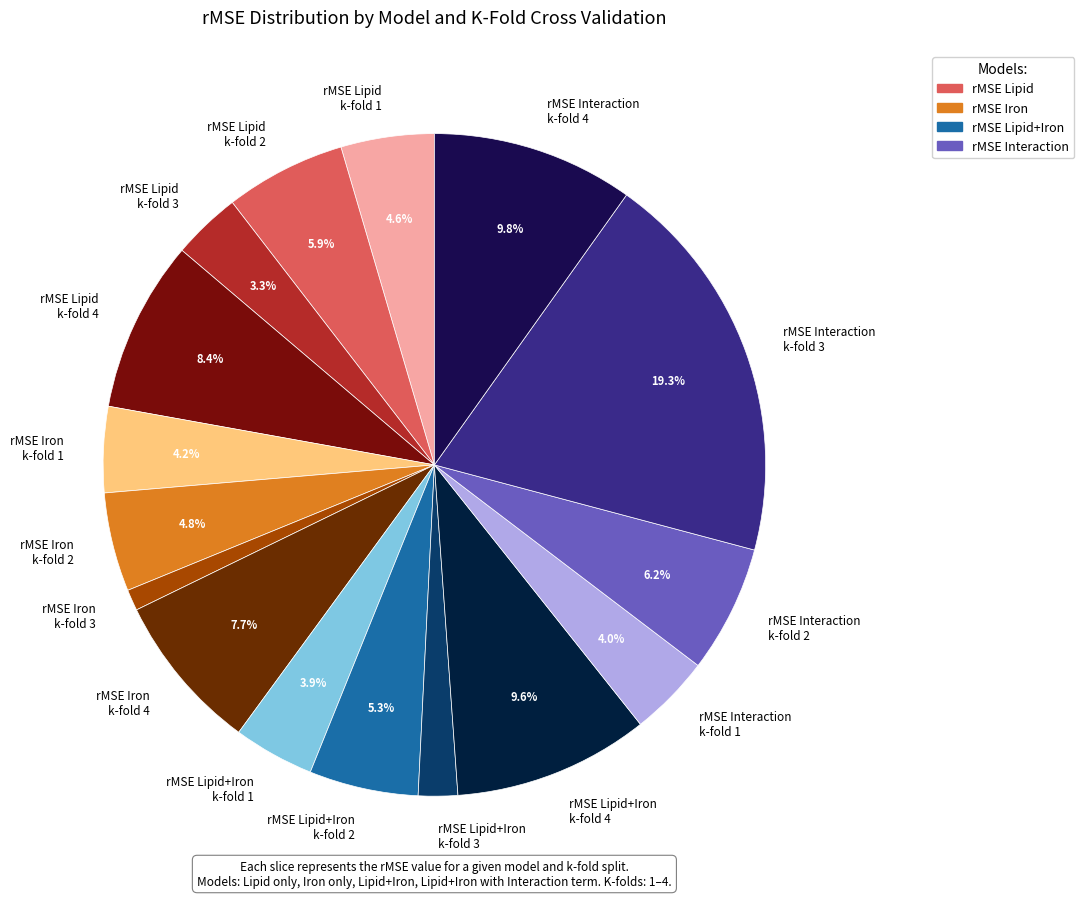

Which slice is the smallest?

rMSE Iron k-fold 3